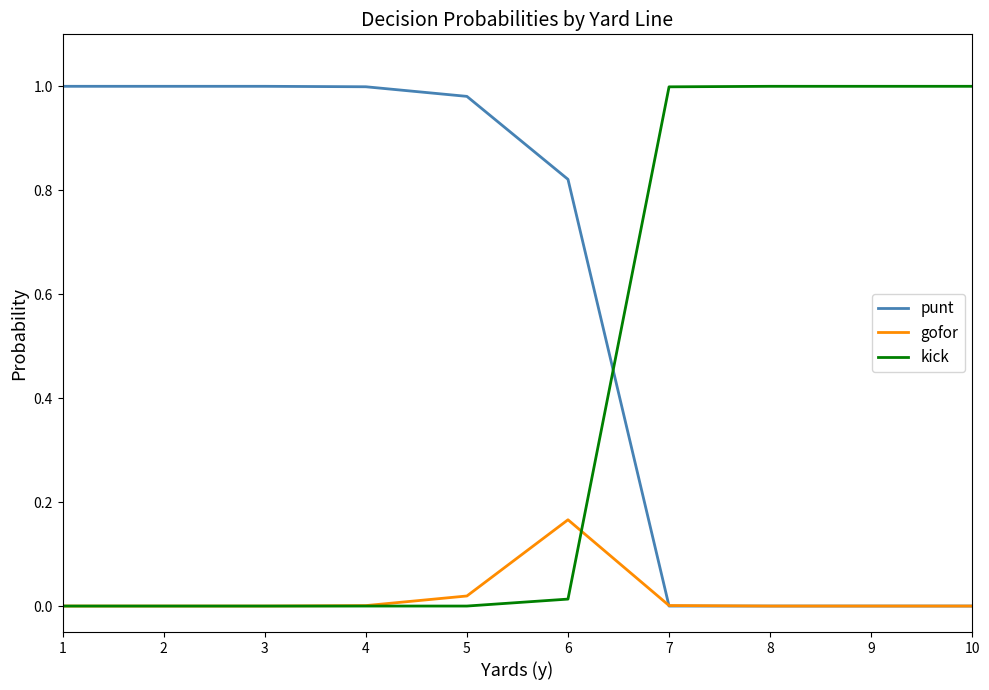

Which category has the highest value in the gofor series?

6